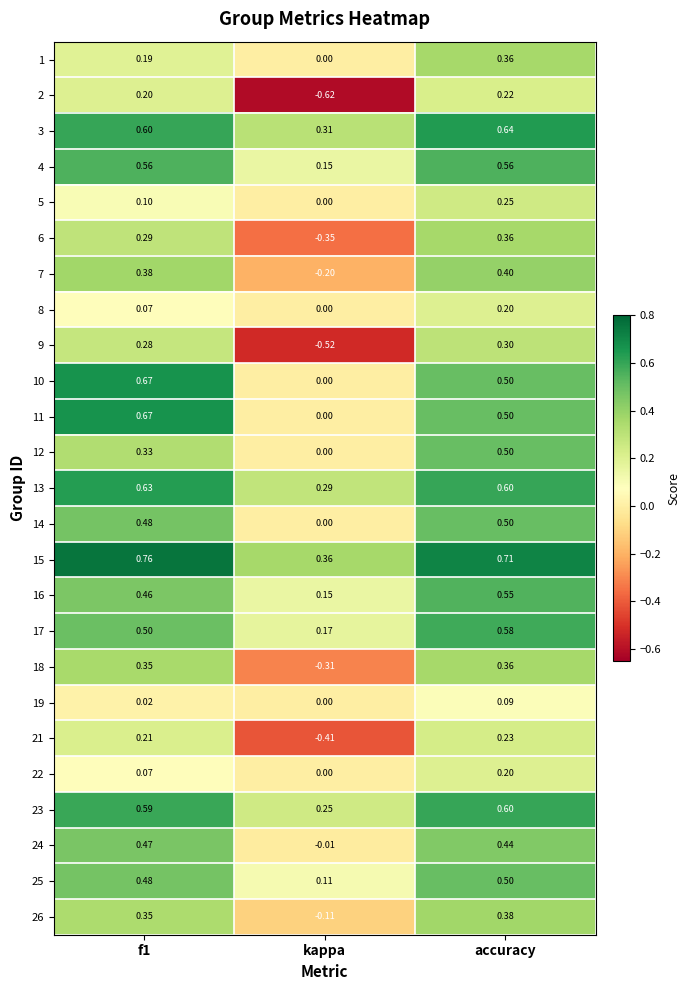

Which category has the lowest value across all series?

kappa